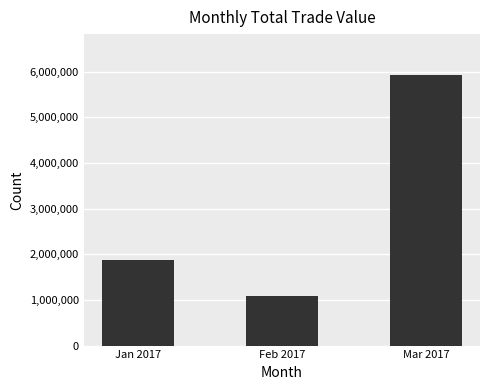

How many categories are shown in the chart?

3